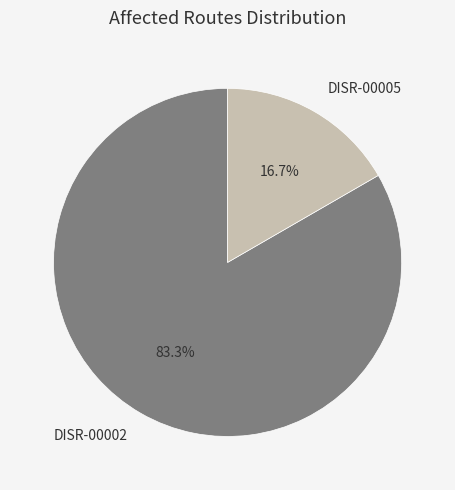

Is there a majority slice in this chart?

Yes